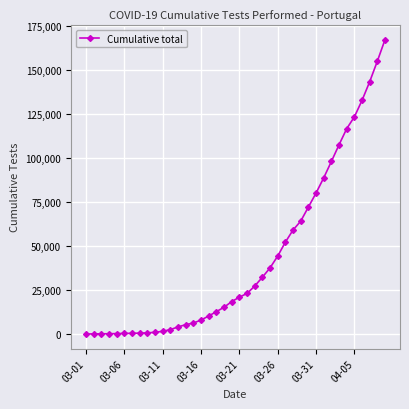

What is the maximum value shown in the chart?

167240